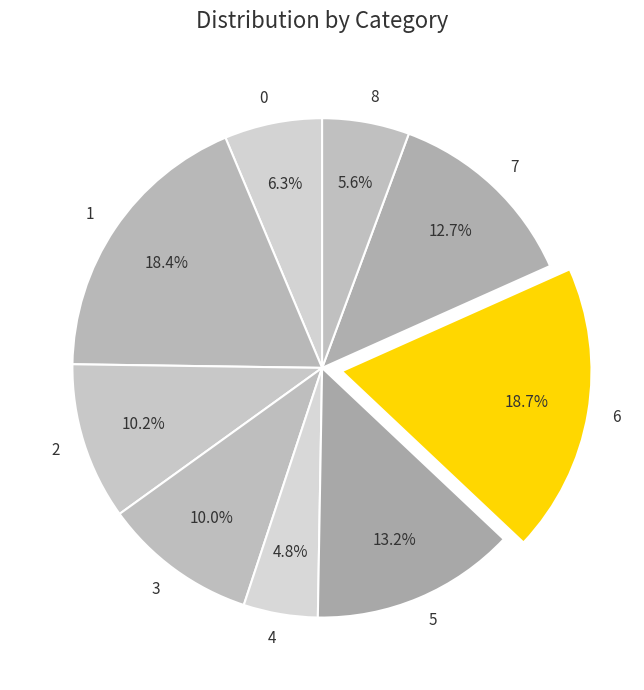

What portion of the pie excludes 7?

87.3%